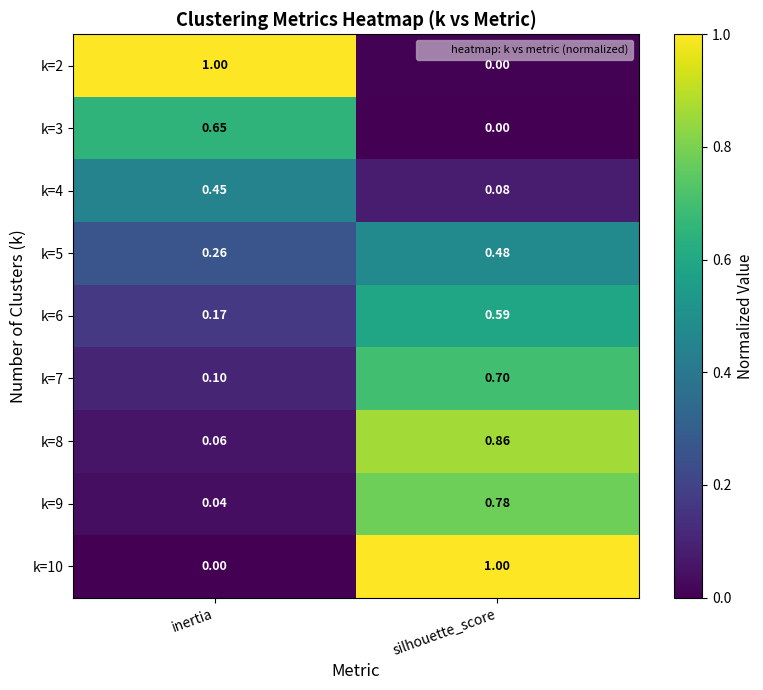

At which category is the sum across all series the highest?

silhouette_score